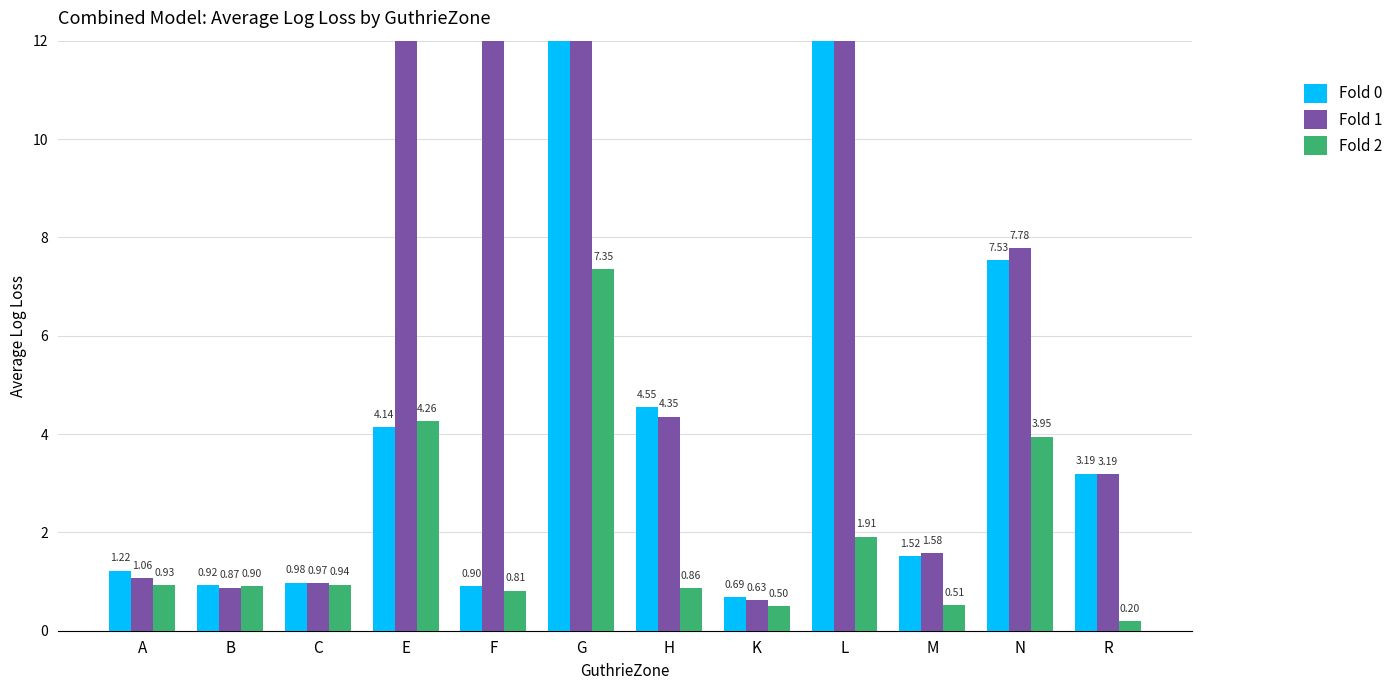

What is the label of the 5th bar from the right?

K